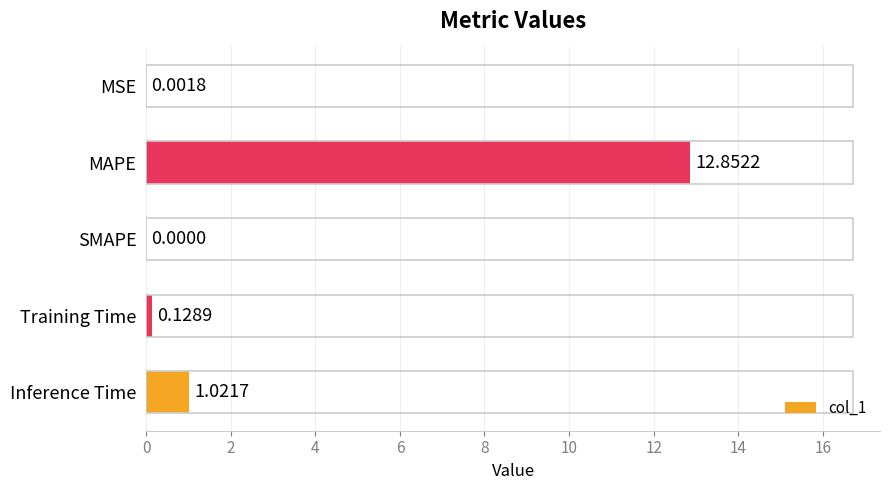

Which category has the highest value across all series?

MAPE